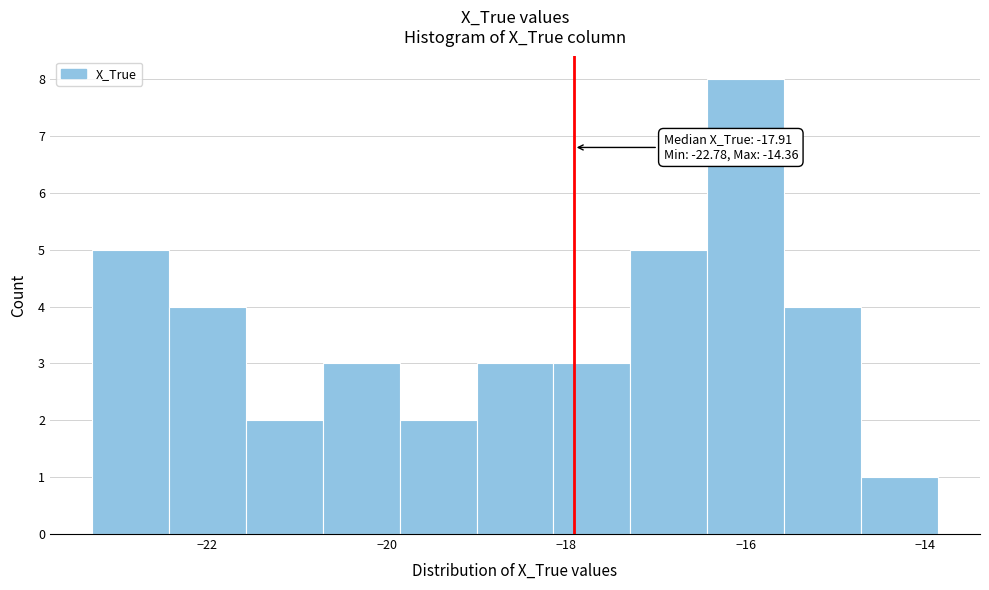

Which range on the x-axis has the tallest bar?

-16.4 to -15.6